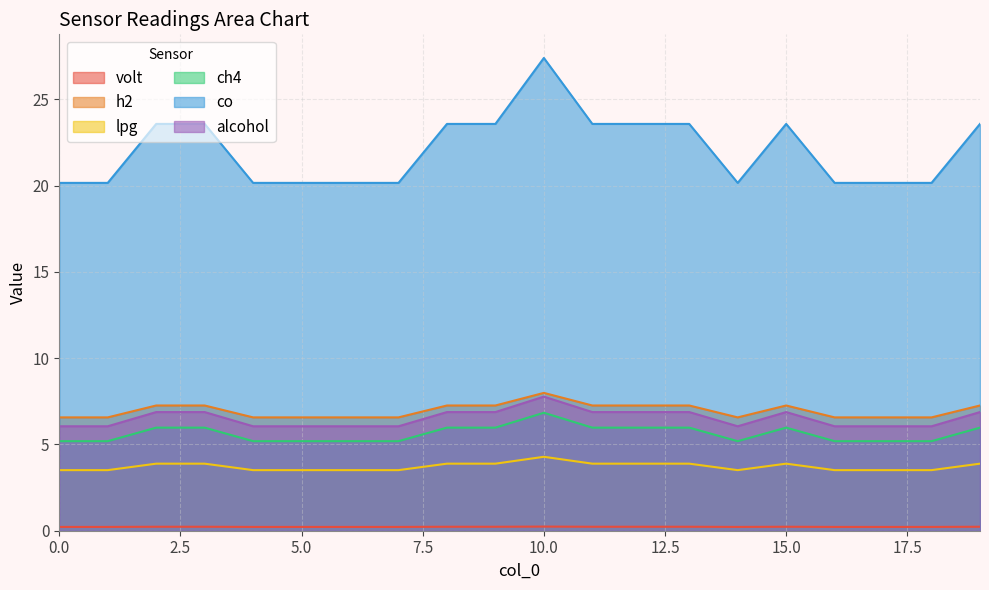

Where is the first local minimum for h2?

14